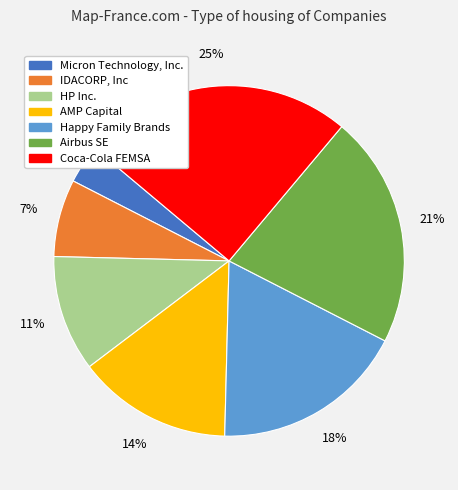

To the nearest percent, what percentage of the pie is Coca-Cola FEMSA?

25%